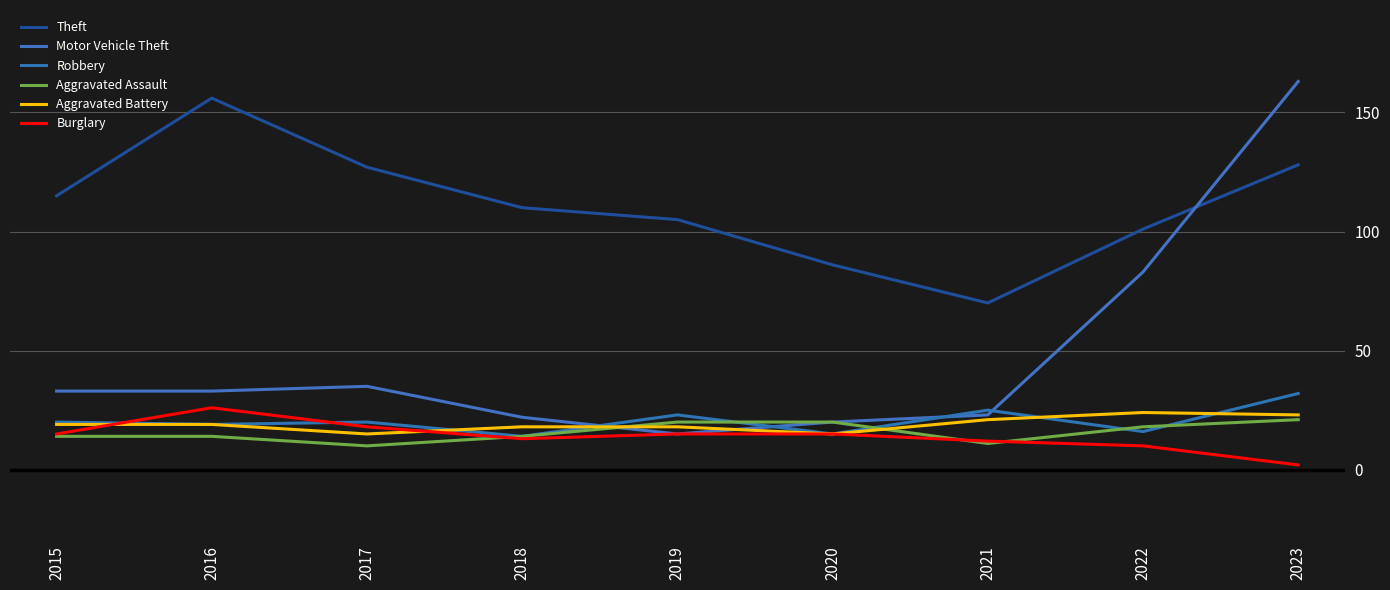

How many lines are shown in the chart?

6